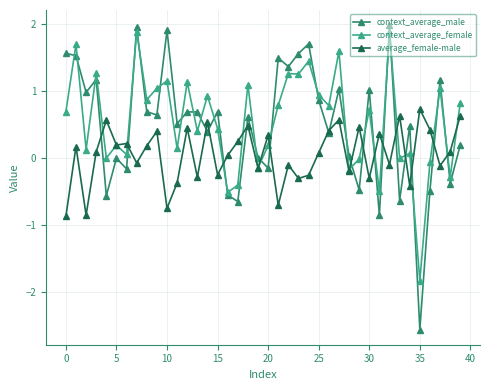

What is the value of the context_average_female point at the 19th from the left?

1.1